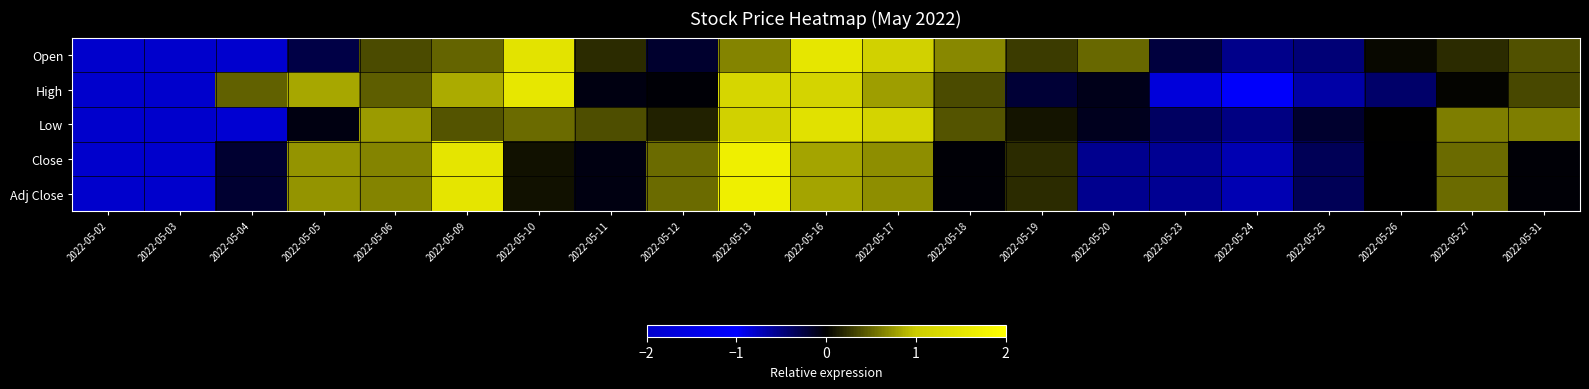

Rank the series by their maximum value, from highest to lowest.

Close, Adj Close, High, Open, Low